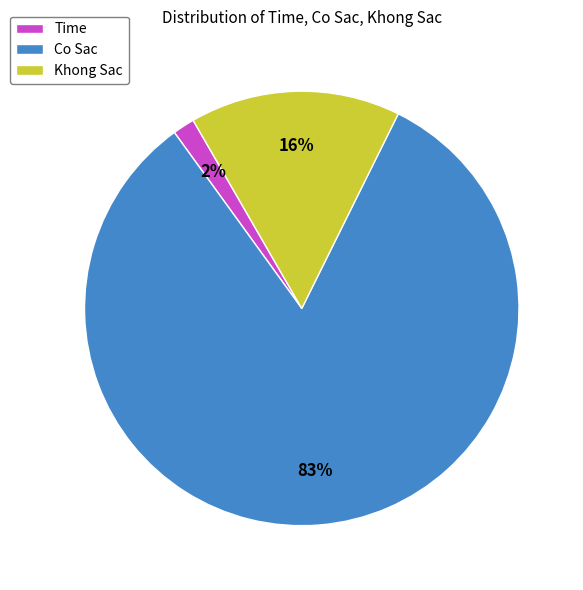

Is the sum of Time and Khong Sac greater than half?

No